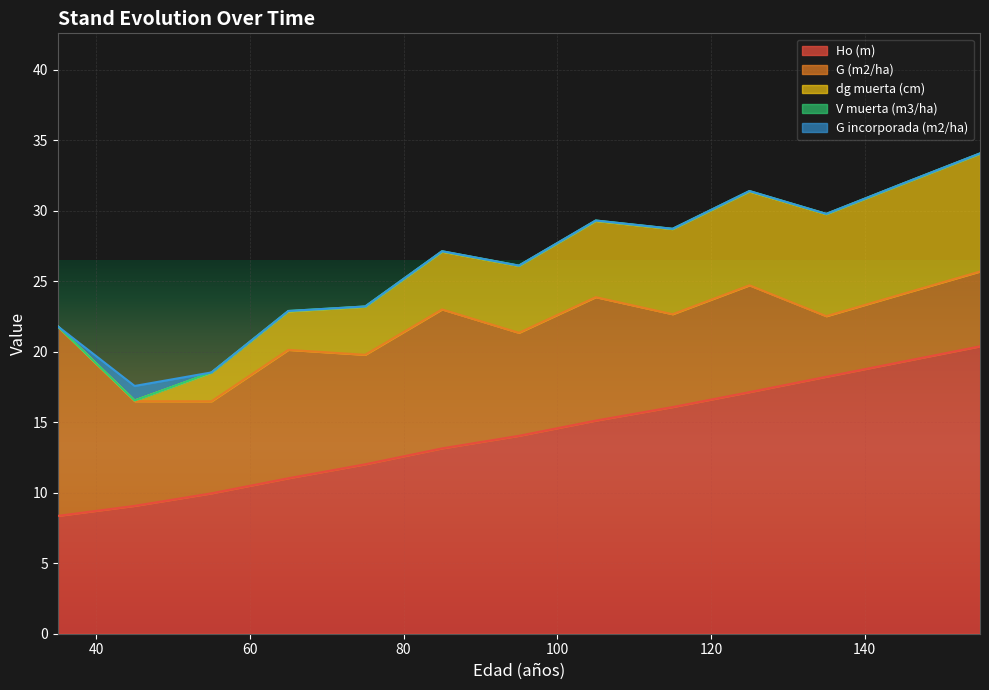

Which series changed the most between 45 and 145?

Ho (m)